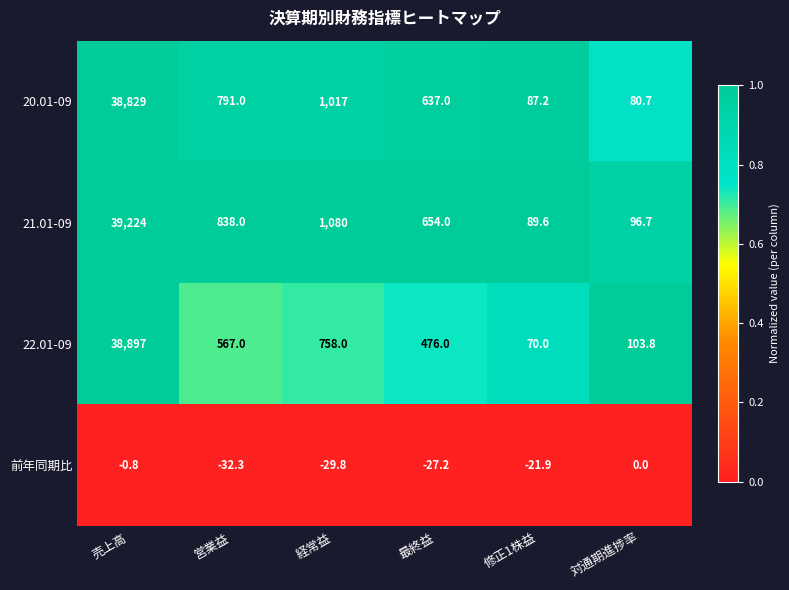

Reading left to right, extract all data points from this chart.

20.01-09: 38829.0	791.0	1017.0	637.0	87.2	80.7
21.01-09: 39224.0	838.0	1080.0	654.0	89.6	96.7
22.01-09: 38897.0	567.0	758.0	476.0	70.0	103.8
前年同期比: -0.8	-32.3	-29.8	-27.2	-21.9	0.0